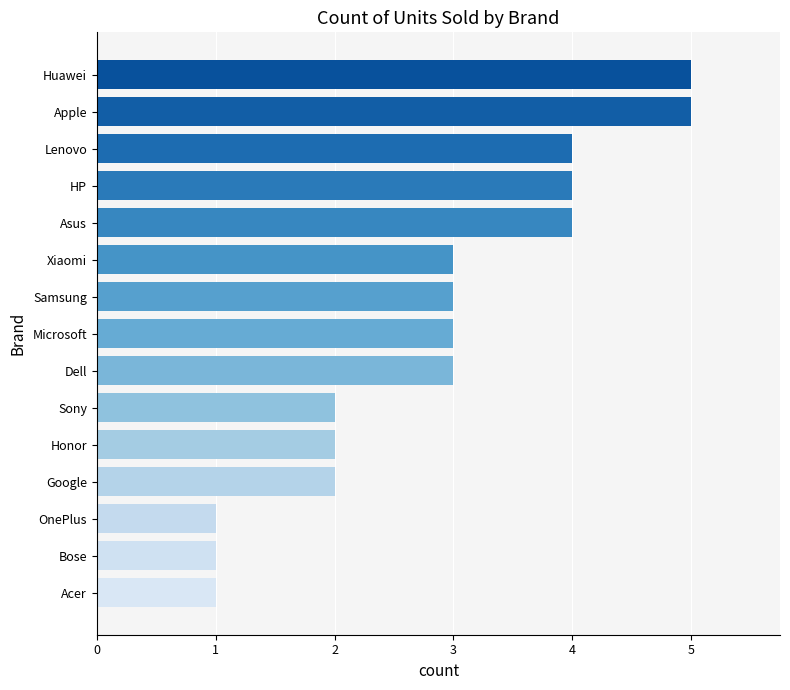

Approximately how many times larger is the value at Apple compared to Bose?

5.0